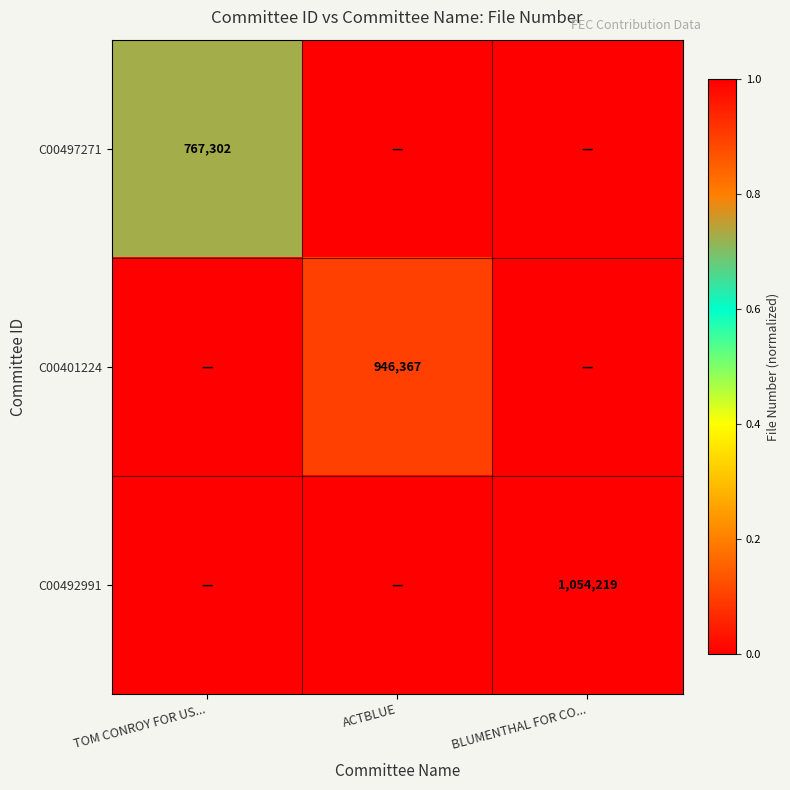

Is the value of C00497271 at TOM CONROY FOR US... greater than the value of C00401224 at ACTBLUE?

No